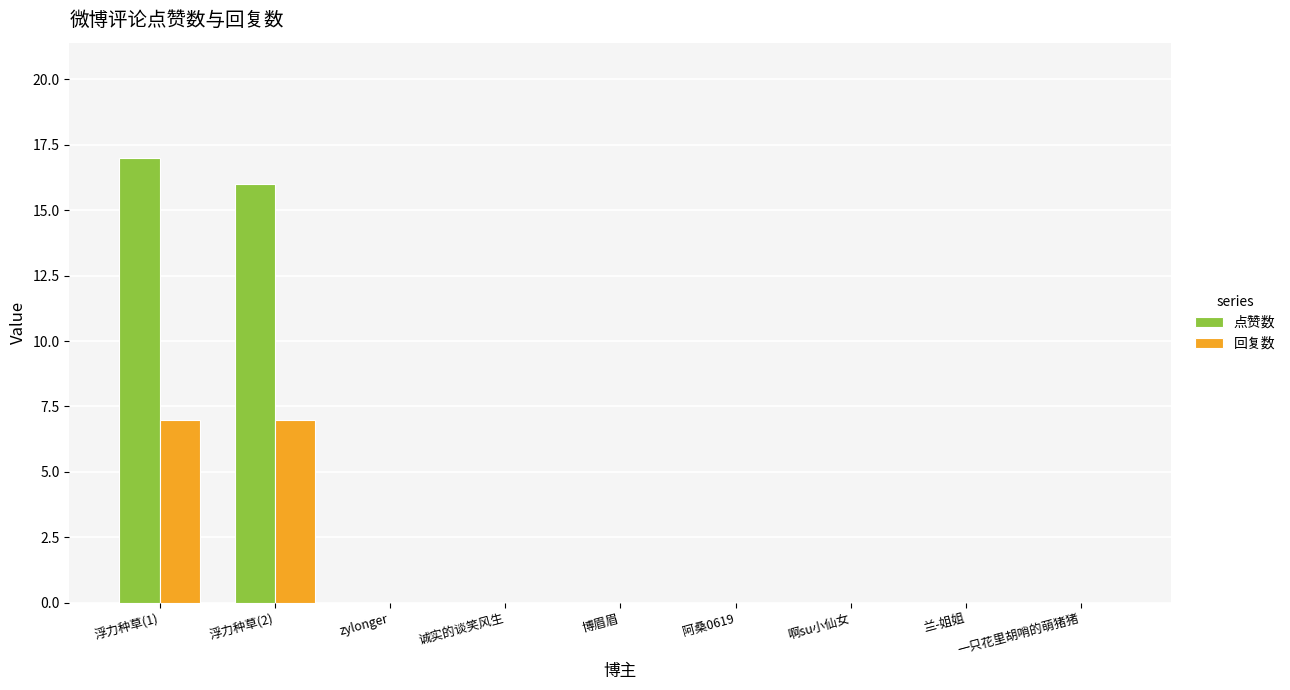

What is the average value of the 点赞数 series?

4